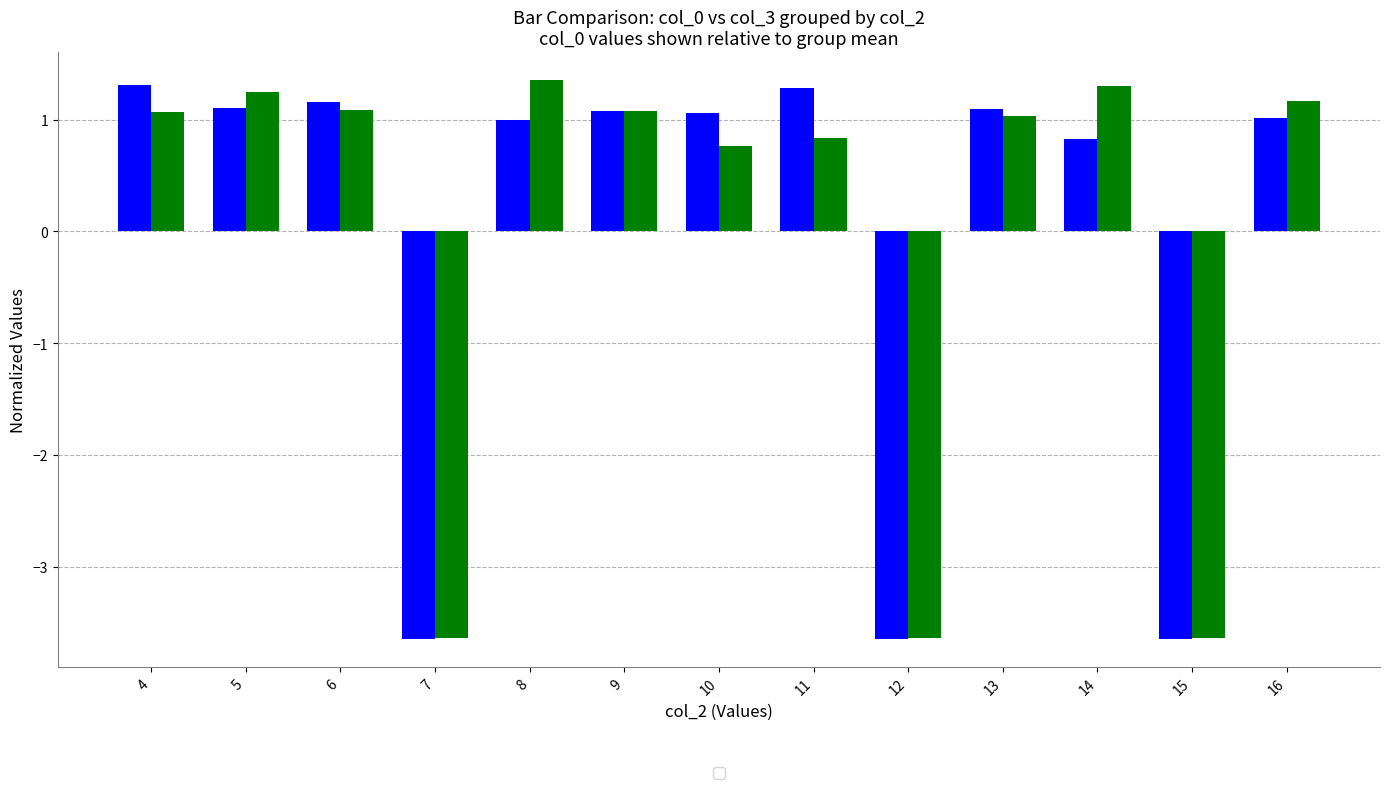

What is the greatest value displayed?

1.4